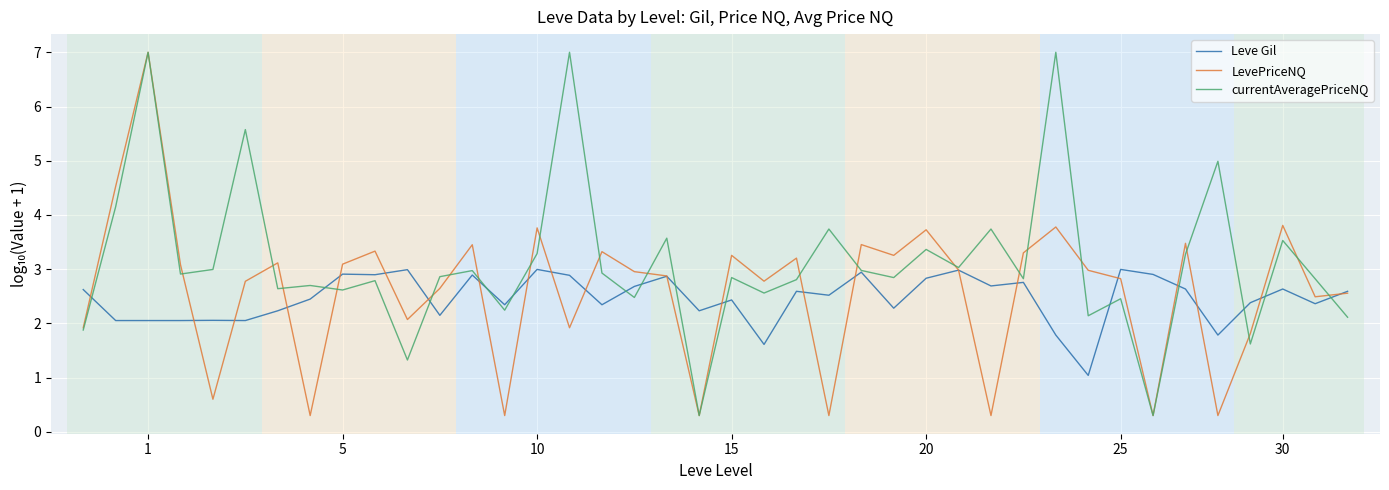

Which series has the largest total across all categories?

currentAveragePriceNQ